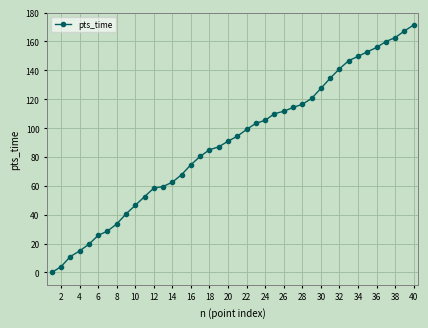

What is the greatest value displayed?

171.4